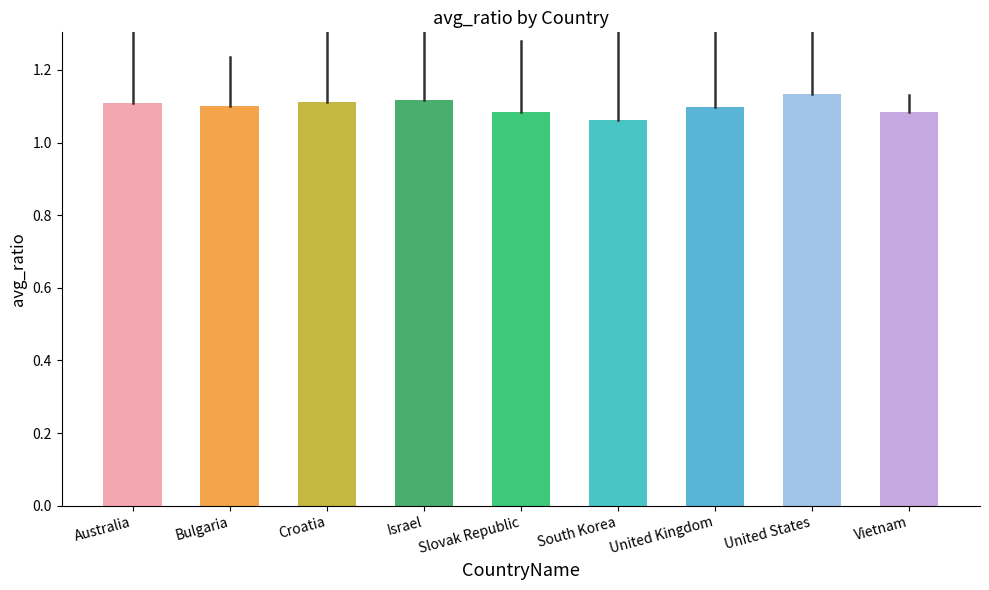

The chart shows a value of 0.4 at South Korea. True or false?

False